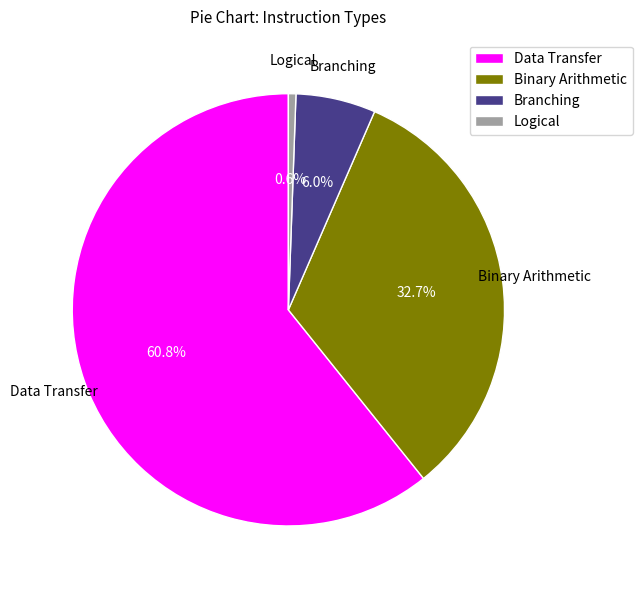

True or false: Binary Arithmetic accounts for 20% of the total.

False